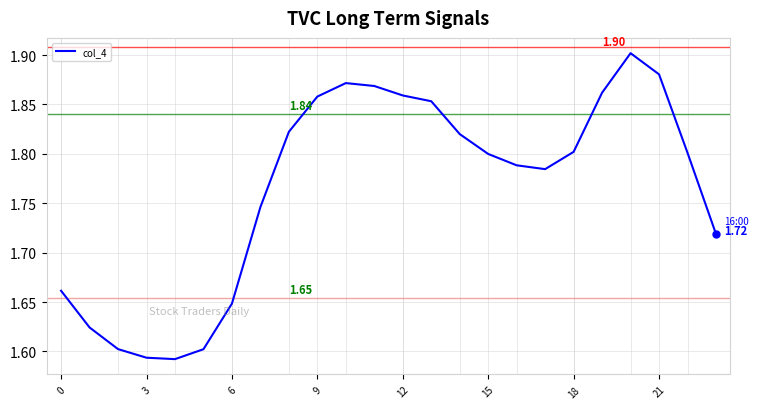

What is the sum of all values?

42.4